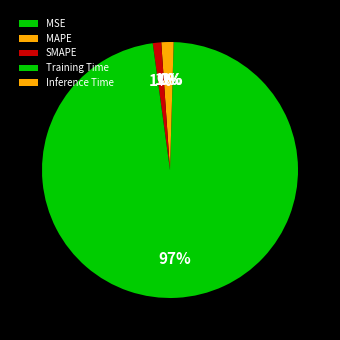

True or false: MAPE accounts for 1% of the total.

True